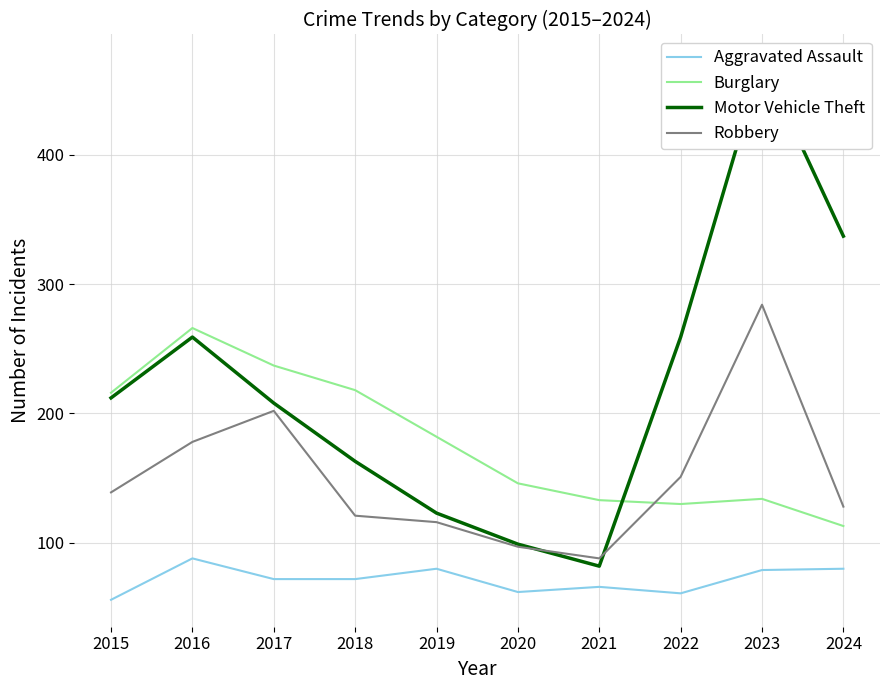

Which has a higher value, 2021 or 2020?

2021